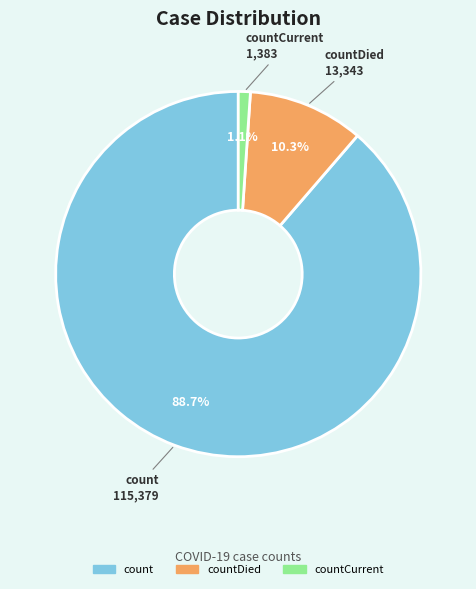

Is there any slice that represents more than half of the pie?

Yes